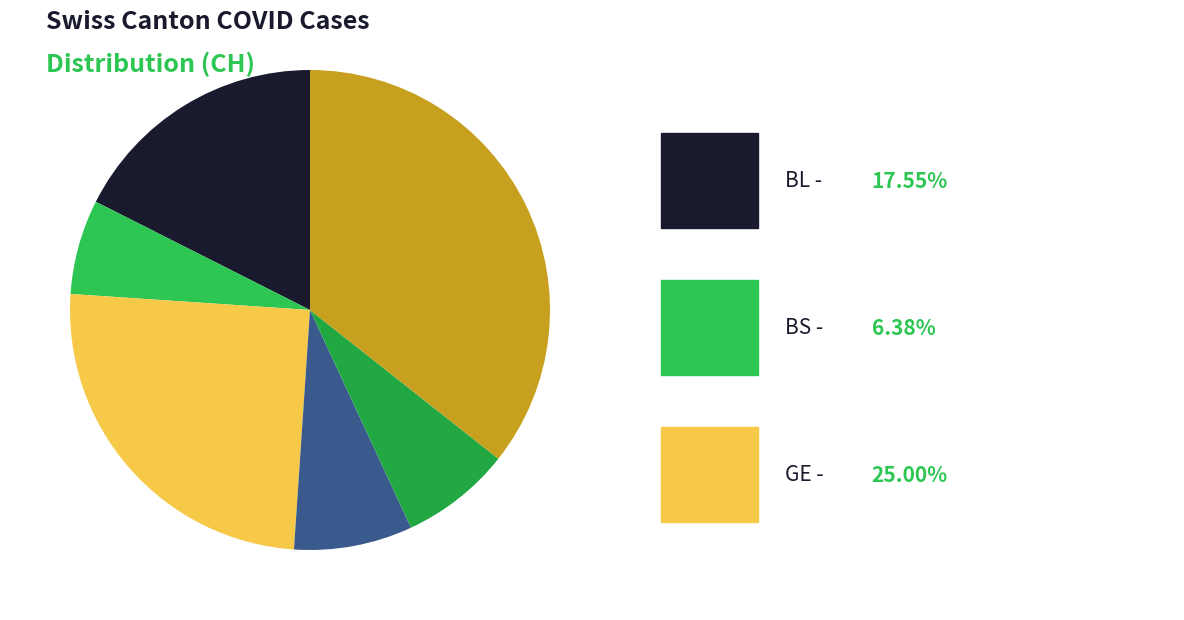

How many segments does this pie chart have?

6